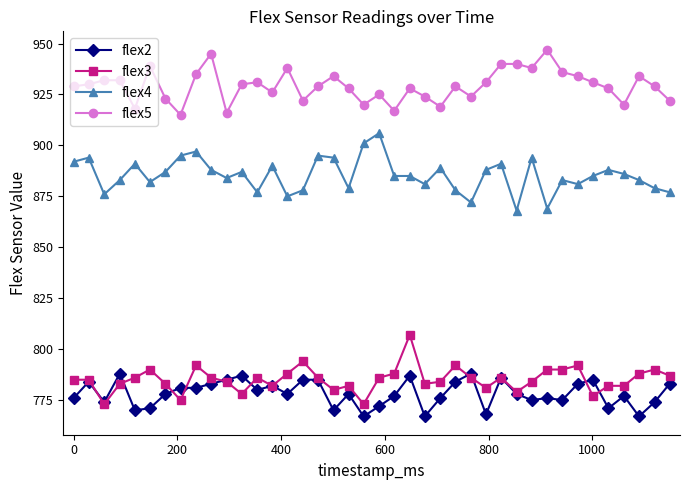

Which series has the widest spread of values?

flex4